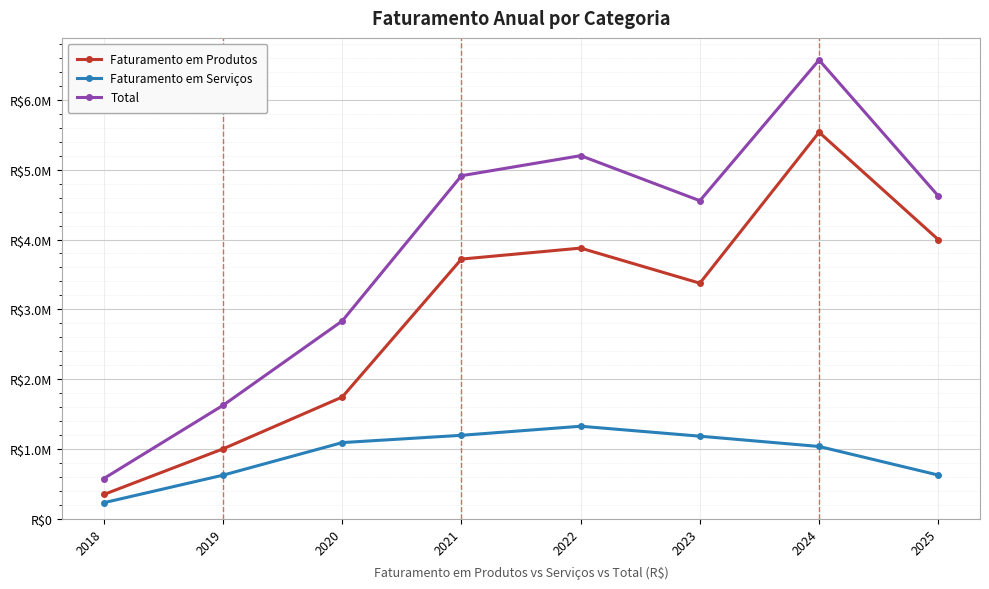

Between 2019 and 2025, which series saw the biggest shift?

Total